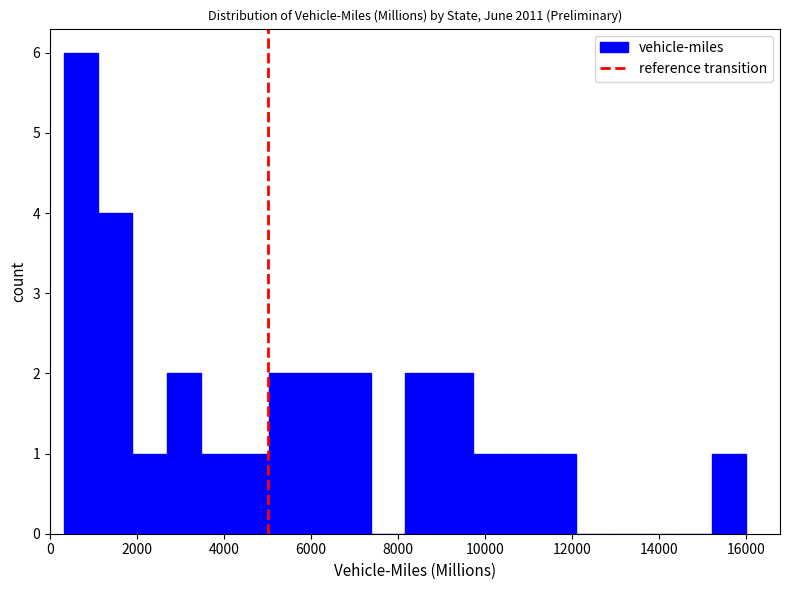

Read against the x-axis, roughly where is the centre of the tallest bar?

800